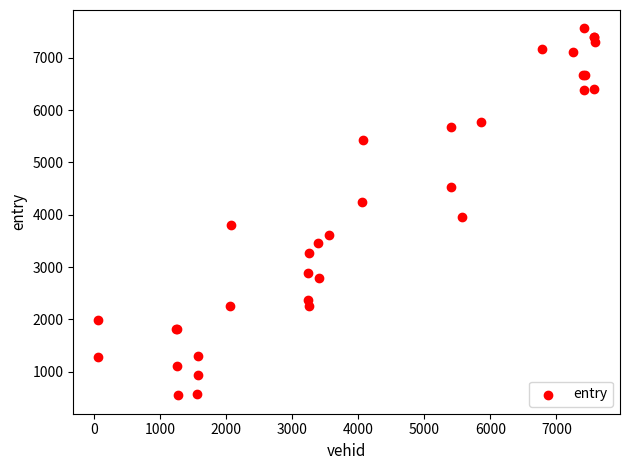

What Y value in the scatter plot is closest to 4055?

3965.5